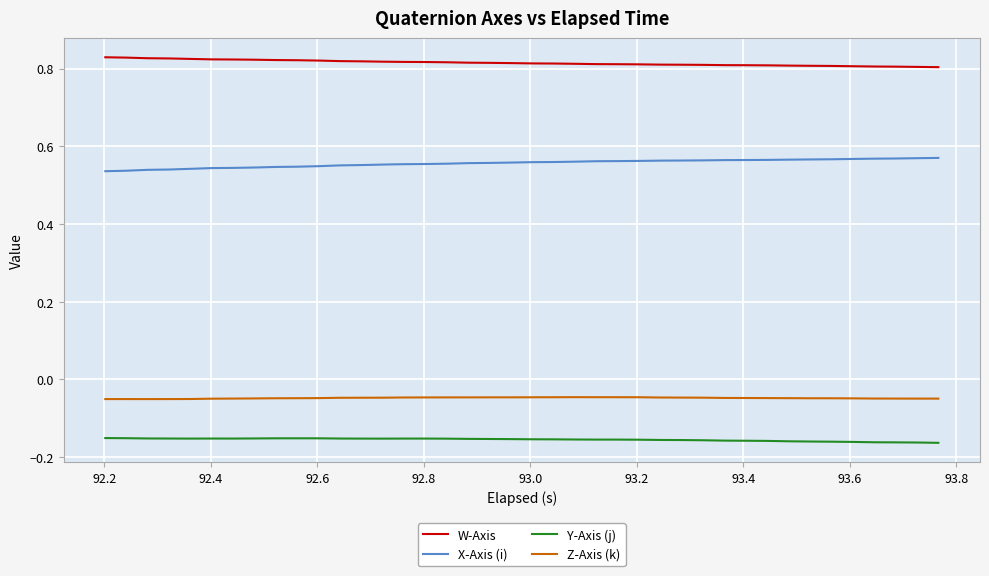

Does the chart have visible grid lines?

Yes